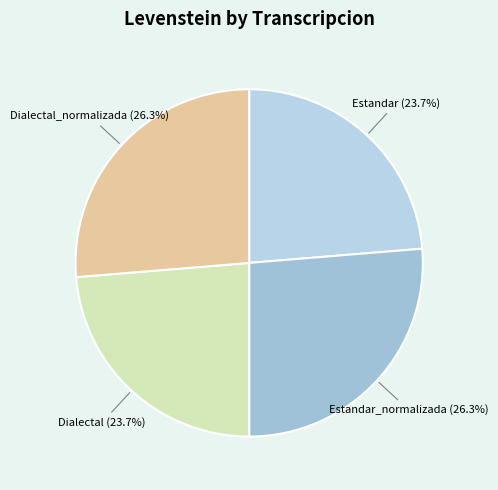

True or false: Dialectal_normalizada accounts for 41% of the total.

False